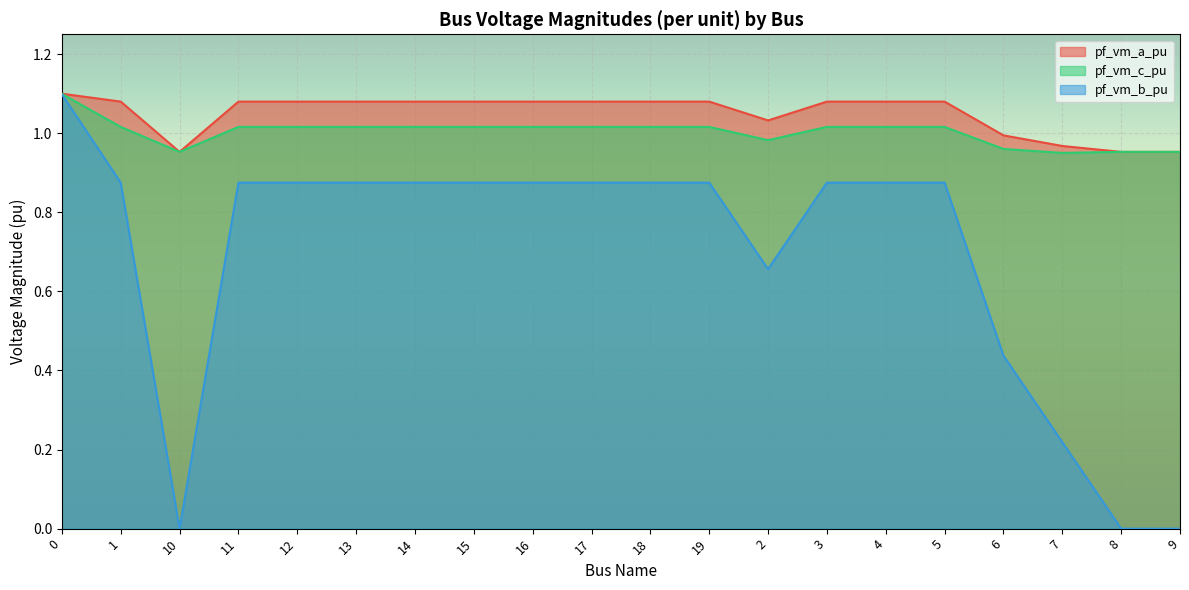

What is the sum of all pf_vm_c_pu values?

20.1